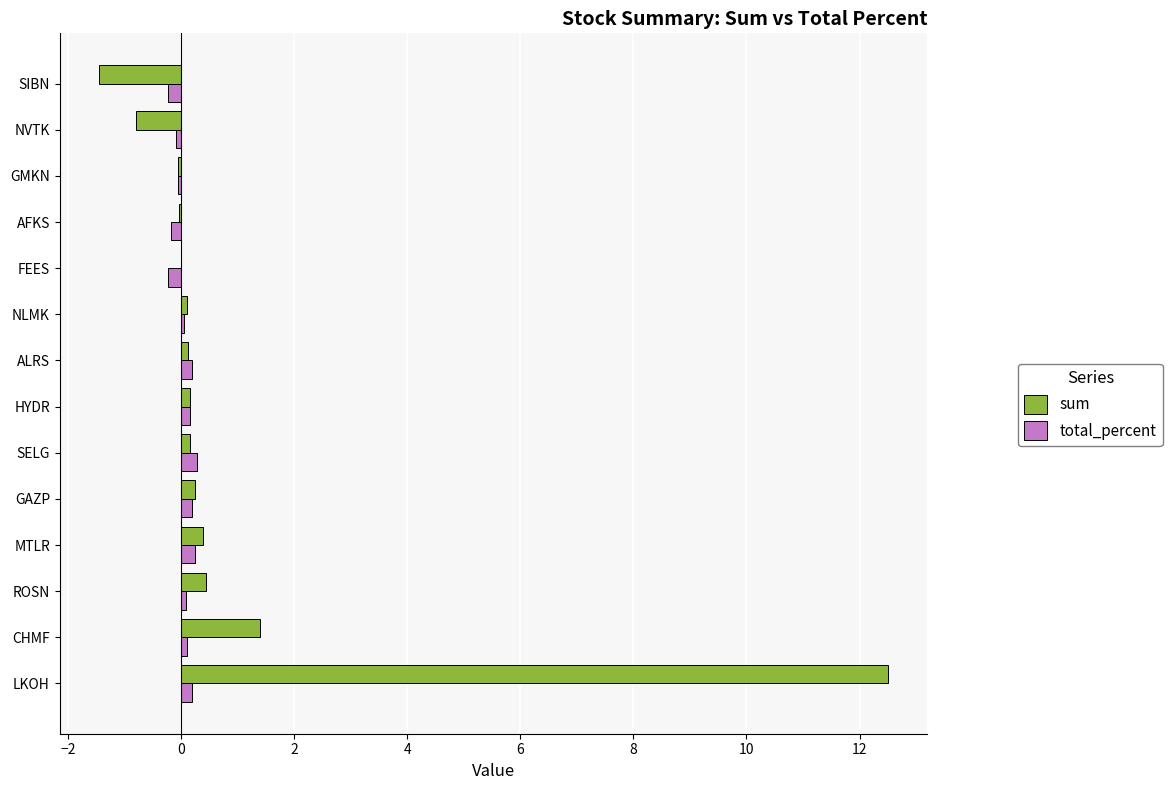

What is the sum of all sum values?

13.2